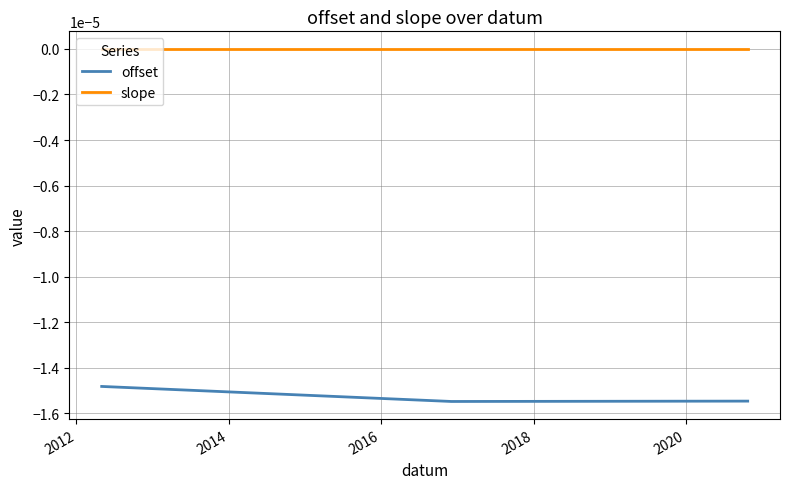

Rank the series by their maximum value, from lowest to highest.

offset, slope